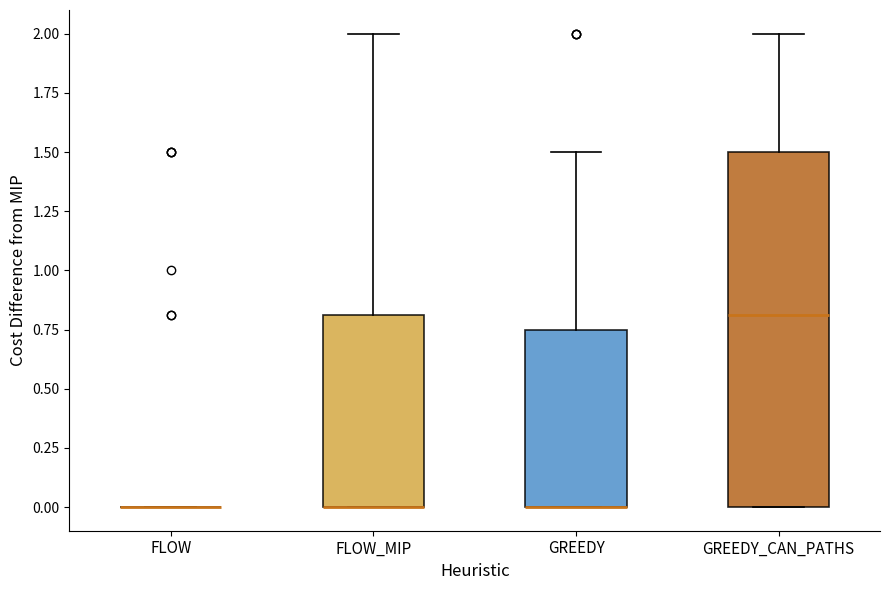

Where does the upper whisker of the box for GREEDY end on the y-axis? The values are not printed on the chart, so give them approximately, as read against the axis.

1.50